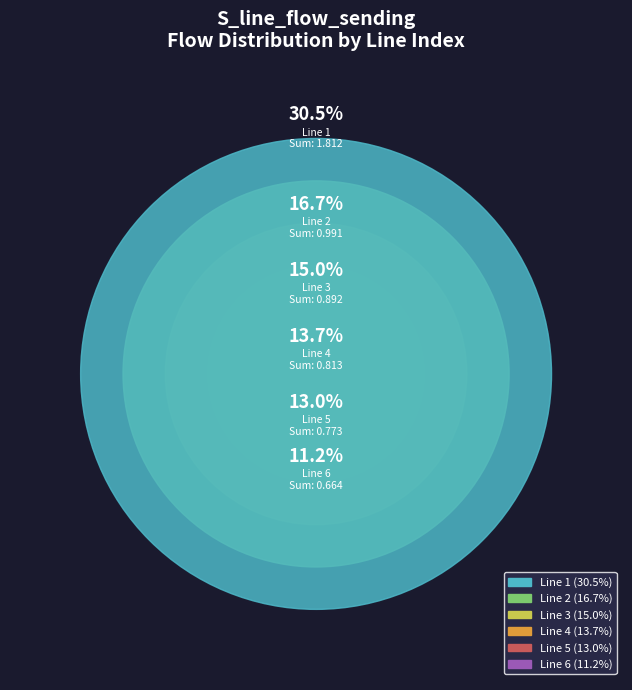

How many slices are in this pie chart?

6